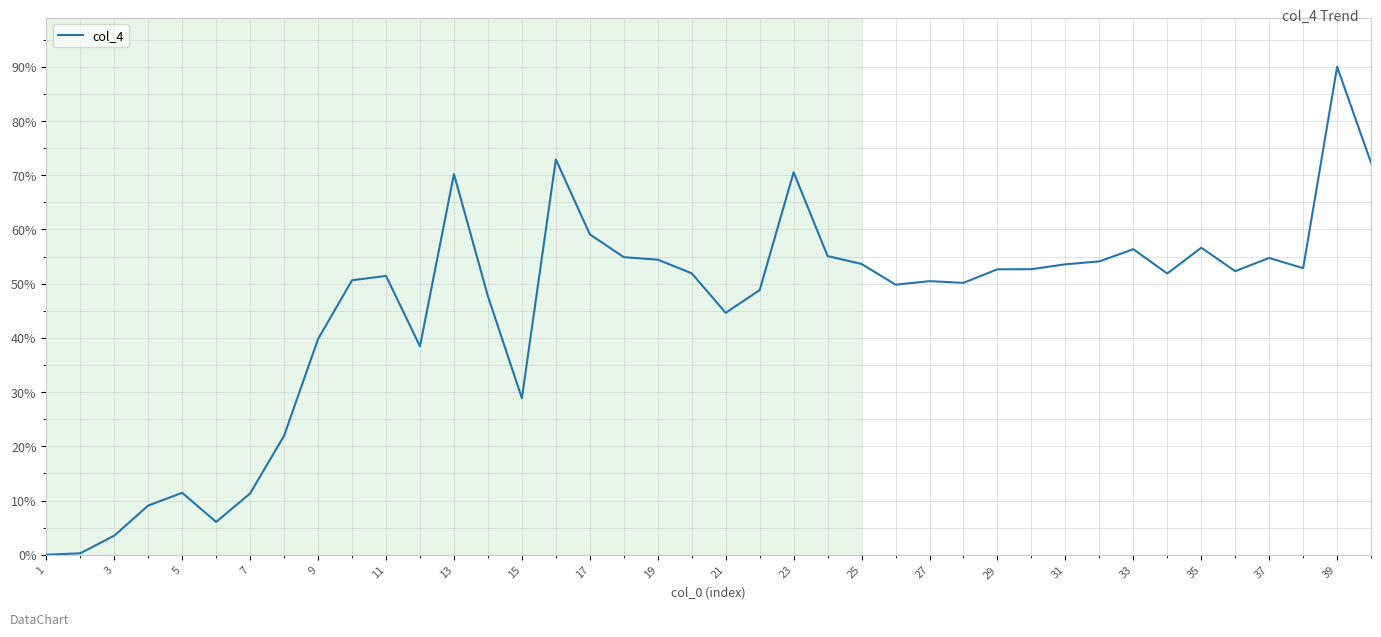

What is the difference between the maximum and minimum values?

90.0